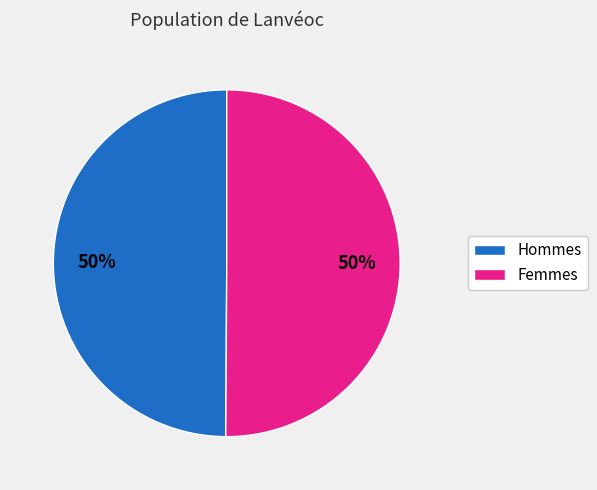

To the nearest percent, what is the average slice percentage?

50%